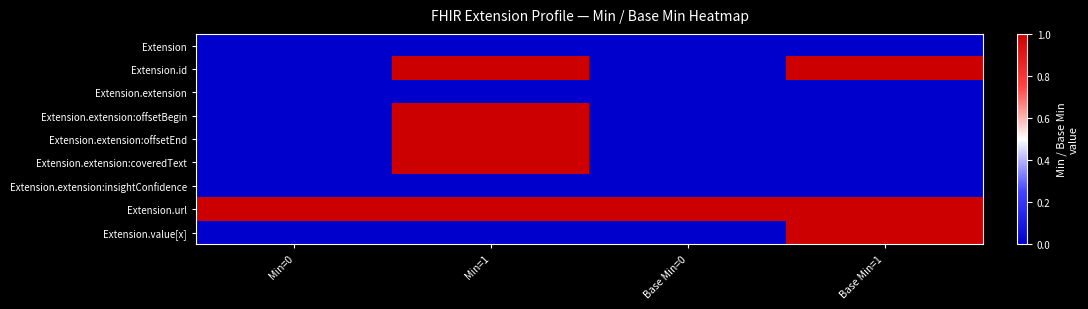

At which category is the sum across all series the highest?

Min=1